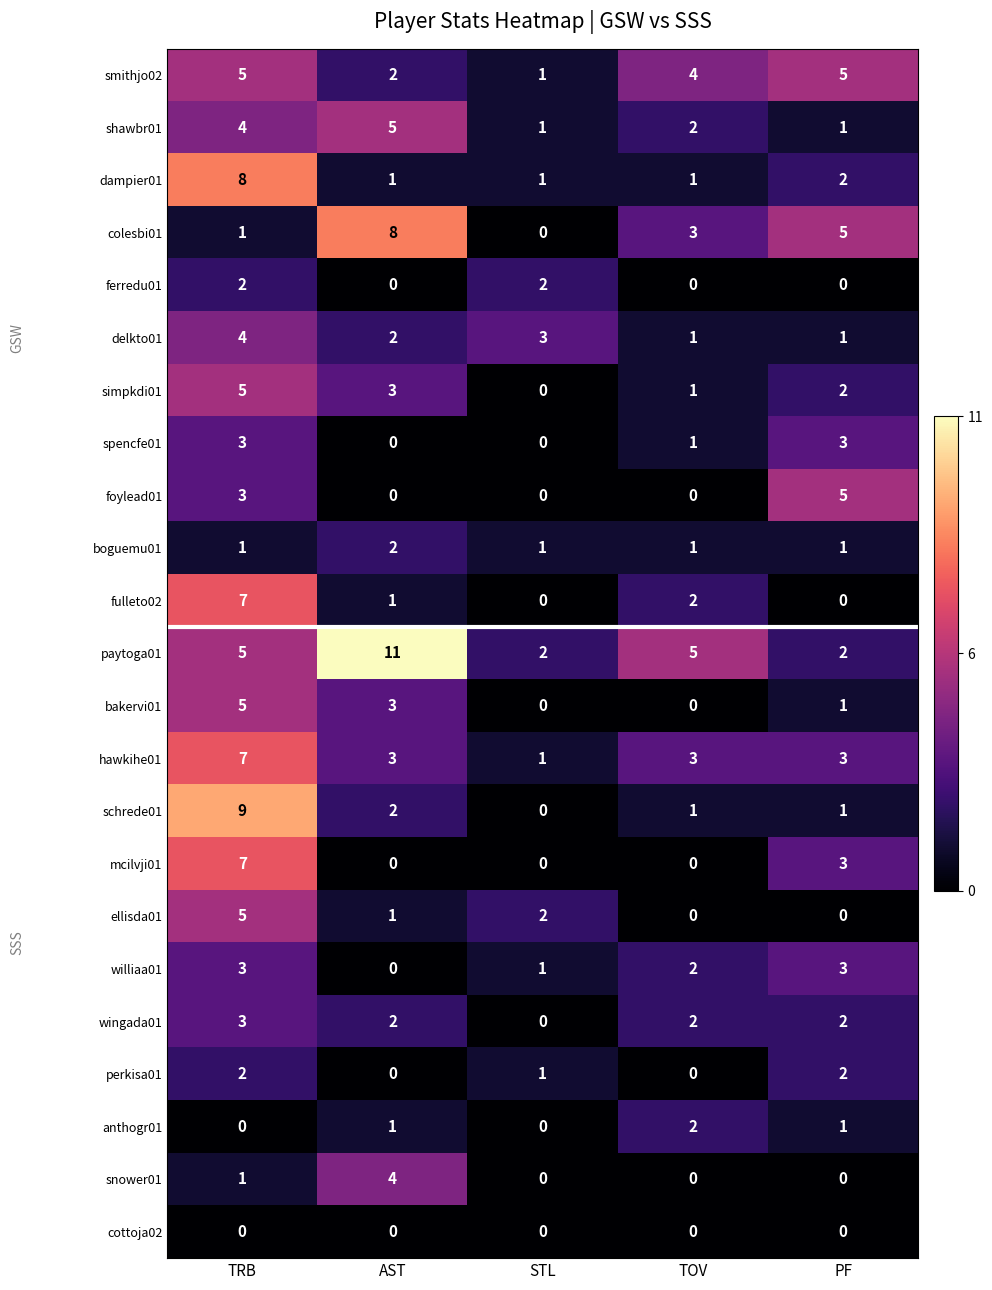

Which series has the widest spread of values?

paytoga01